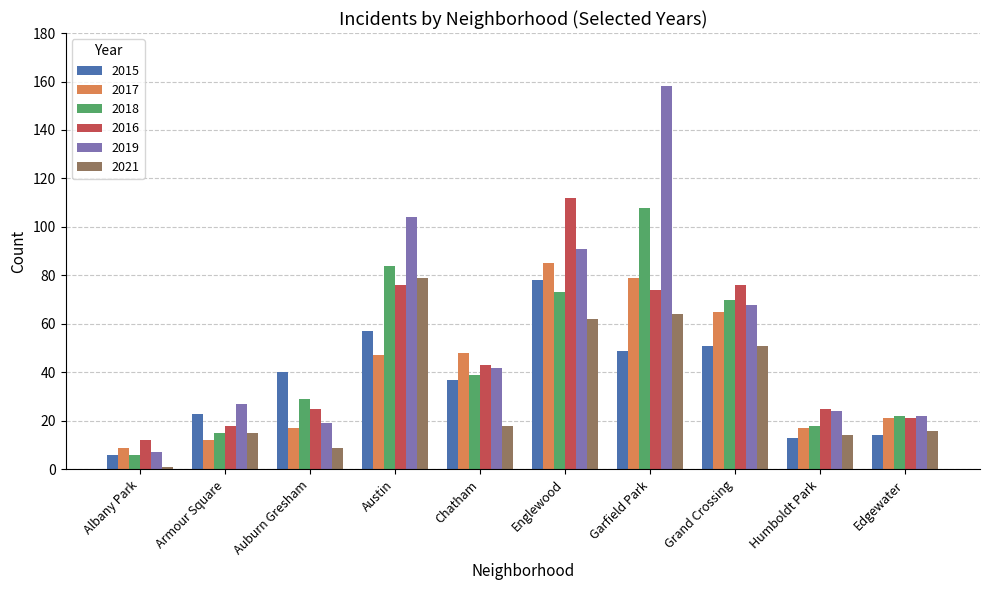

What is the difference between the highest and lowest values at Chatham?

30